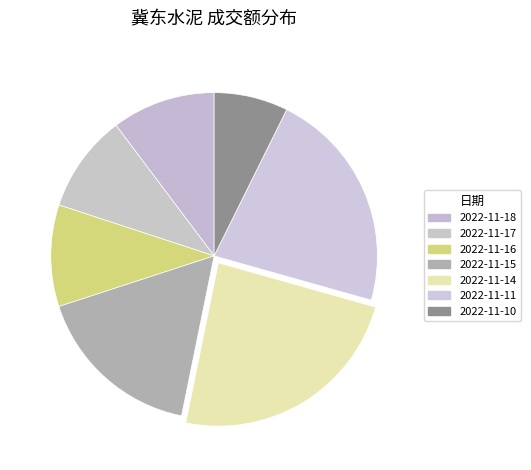

What percentage is the 2022-11-14 slice, to the nearest percent?

24%